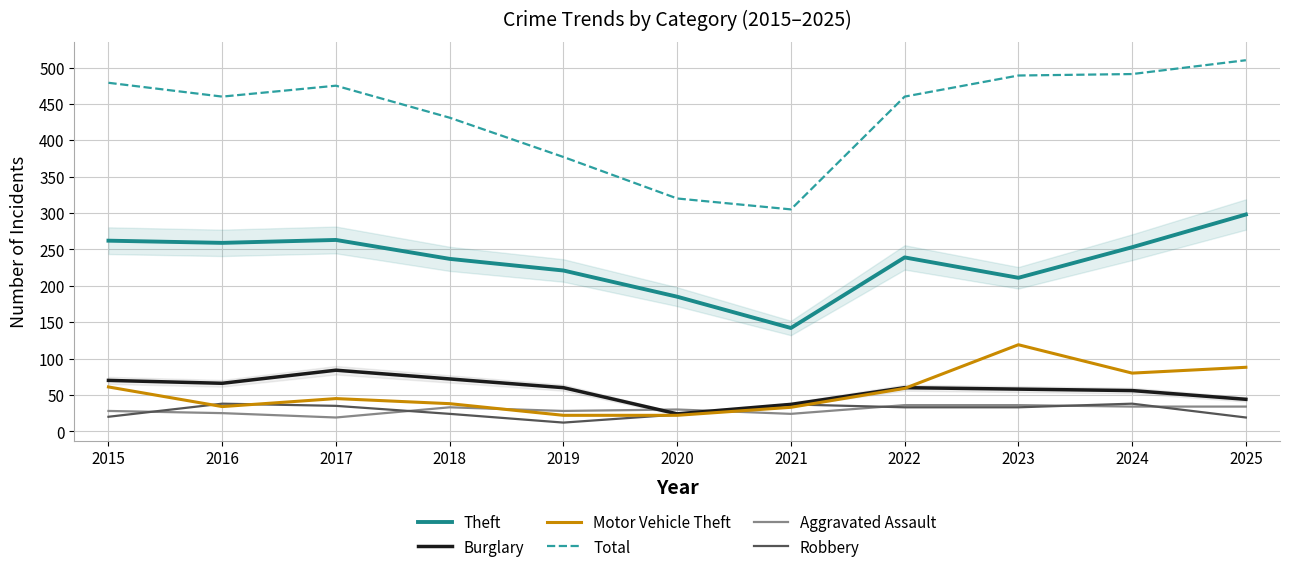

The value of Total at 2024 is 491. True or false?

True